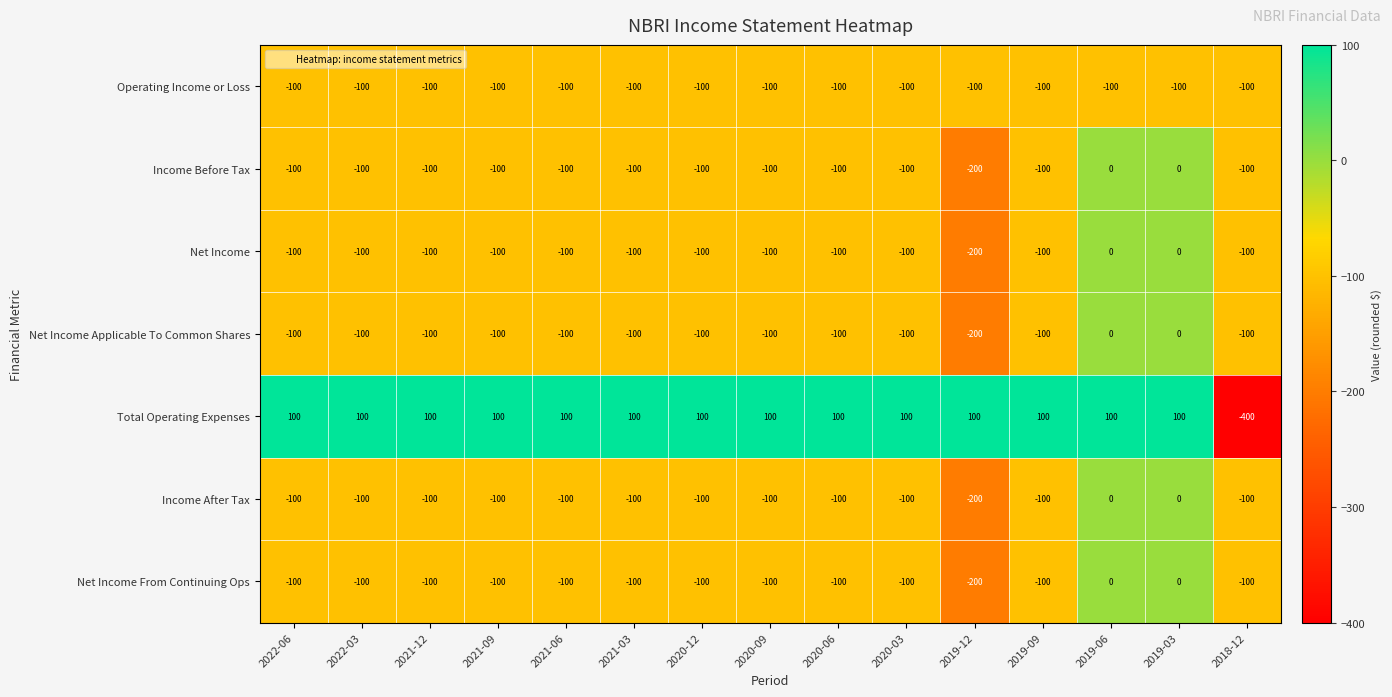

What is the total value across all series at 2021-12?

-500